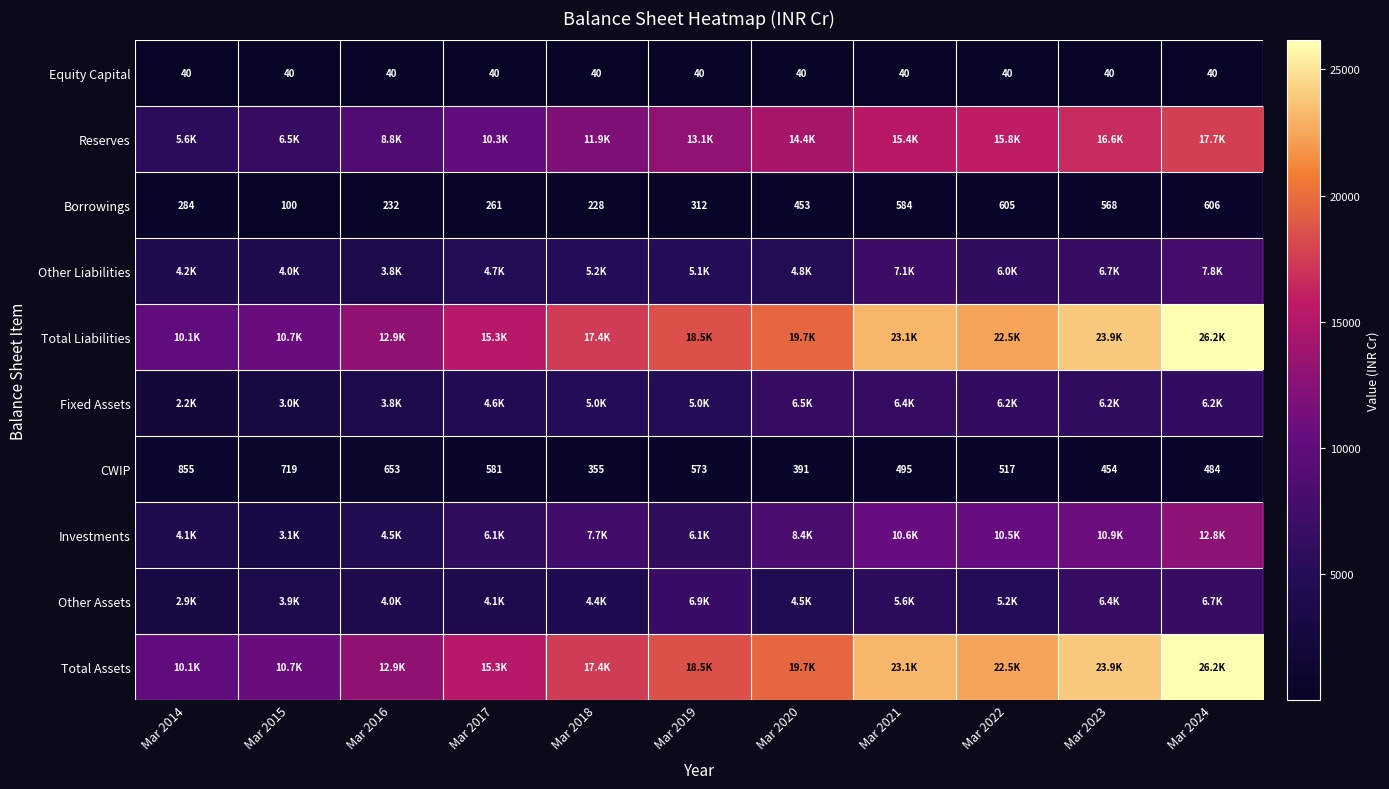

The Borrowings series shows 100 at Mar 2015. True or false?

True